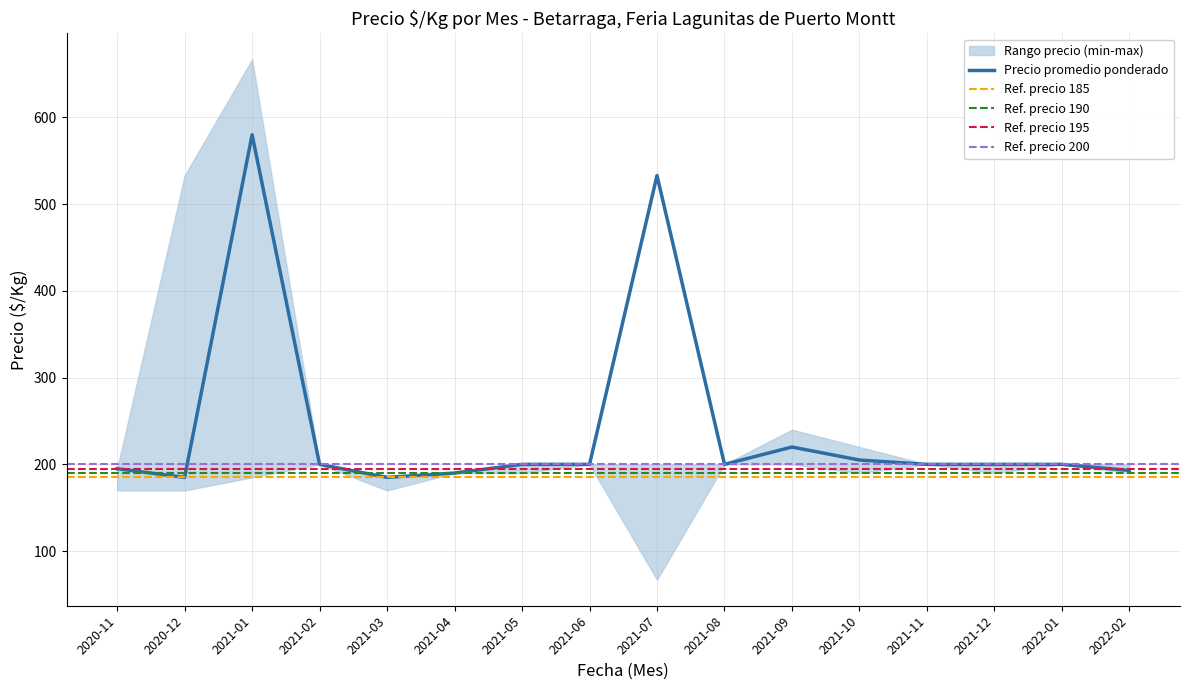

What is the sum of the Precio promedio ponderado values at 2022-01 and 2021-10?

405